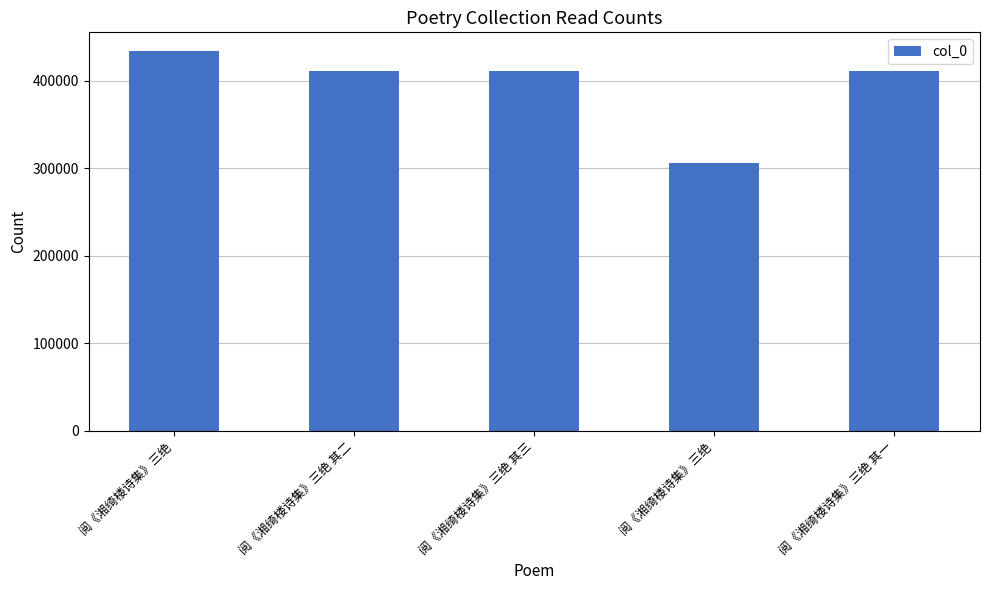

What is the greatest value displayed?

433544